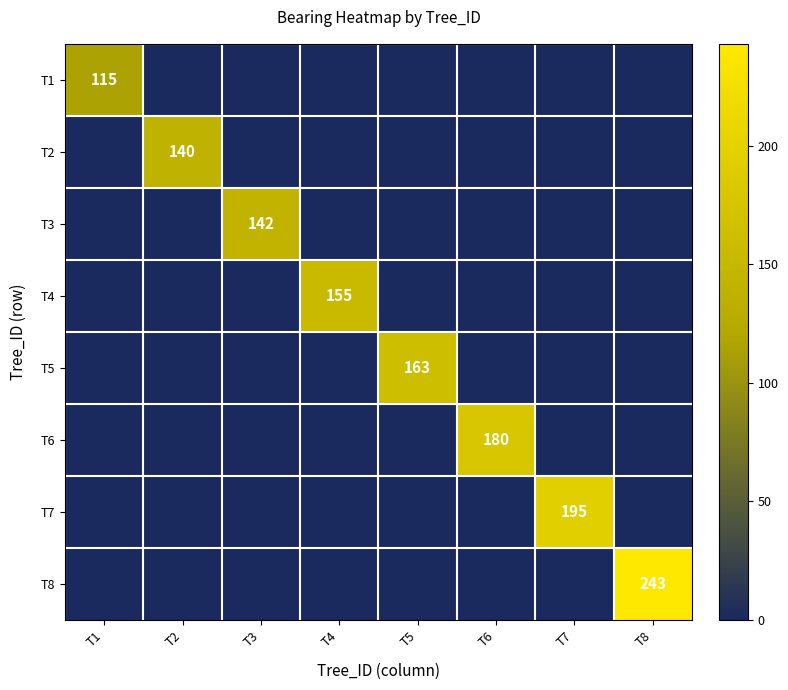

True or false: T4 has a value of 241 at T4.

False